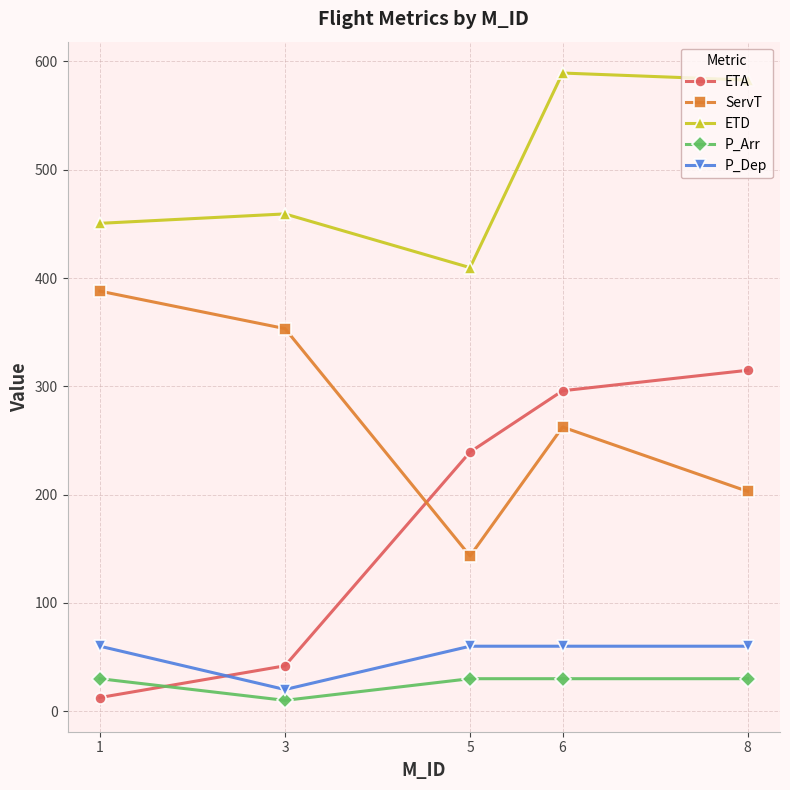

Is it true that ETA equals 239.3 at 5?

True